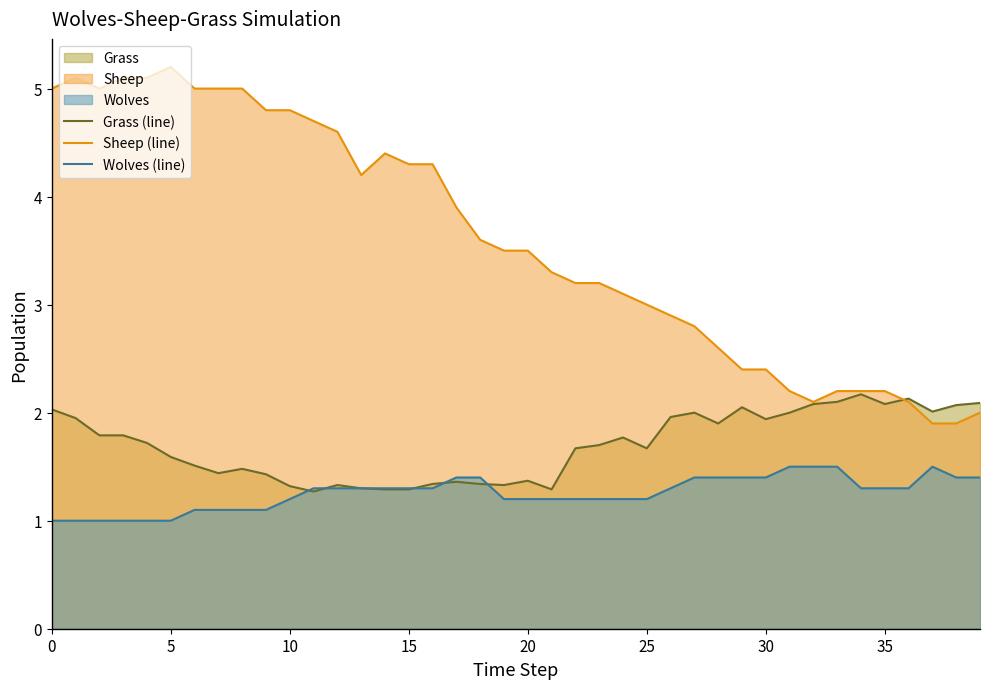

True or false: Wolves (line) and Grass (line) intersect in this chart.

True